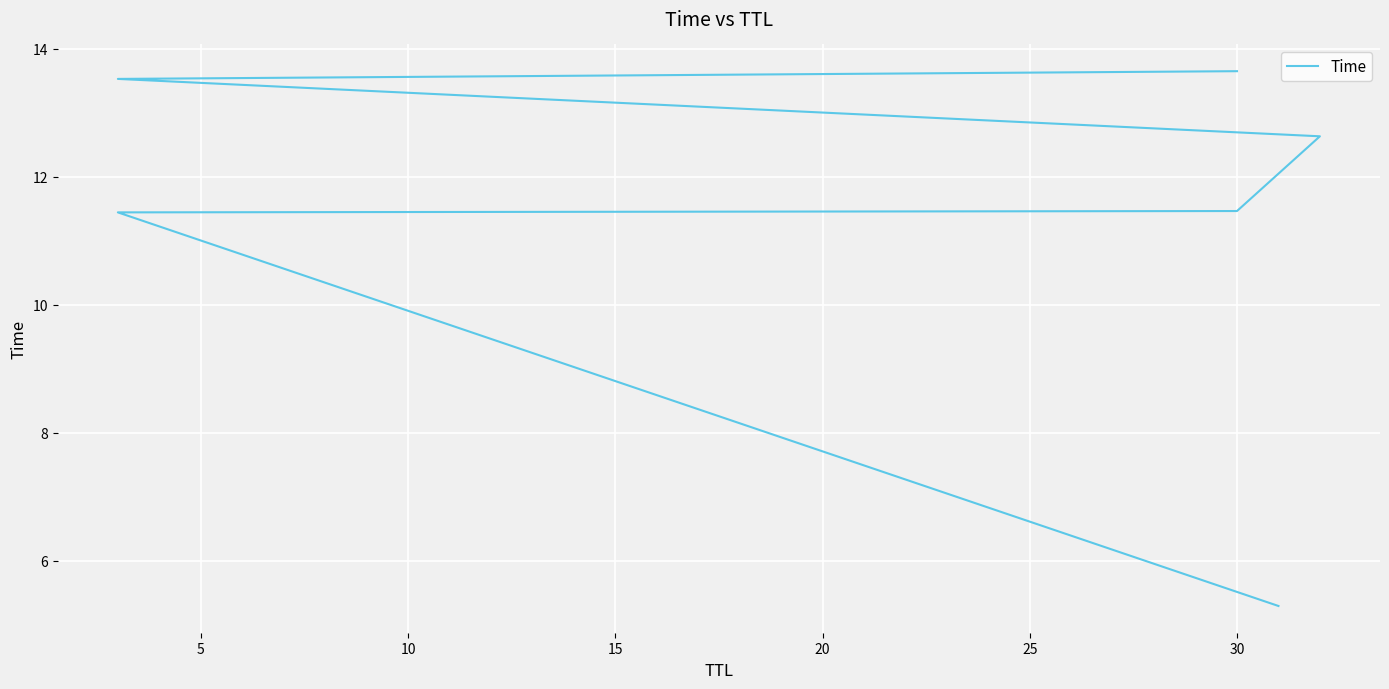

How many lines are shown in the chart?

1